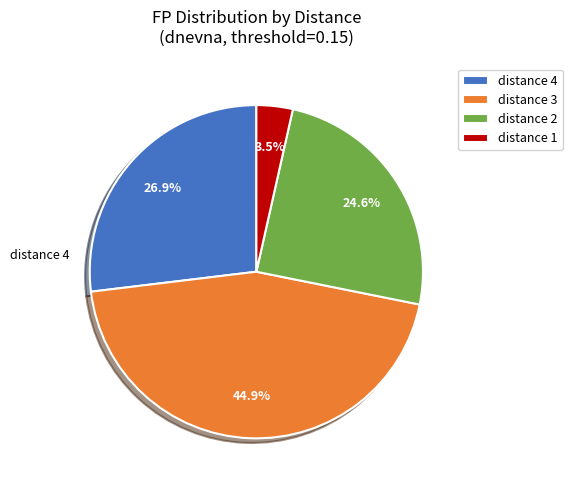

Is there a majority slice in this chart?

No